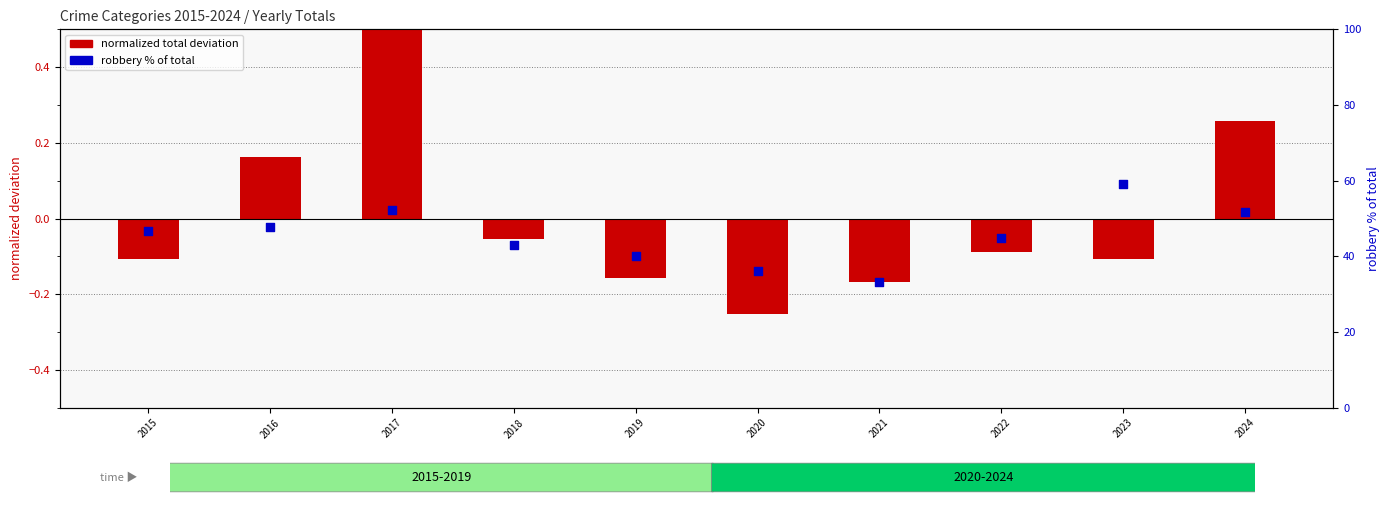

Which series has the largest total across all categories?

robbery % of total